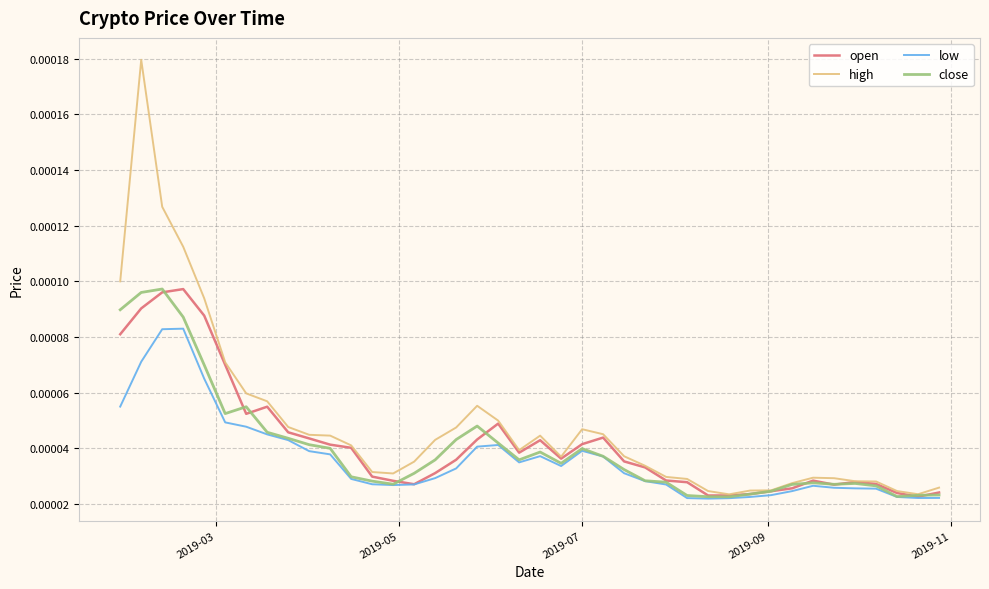

Which series has the widest spread of values?

high